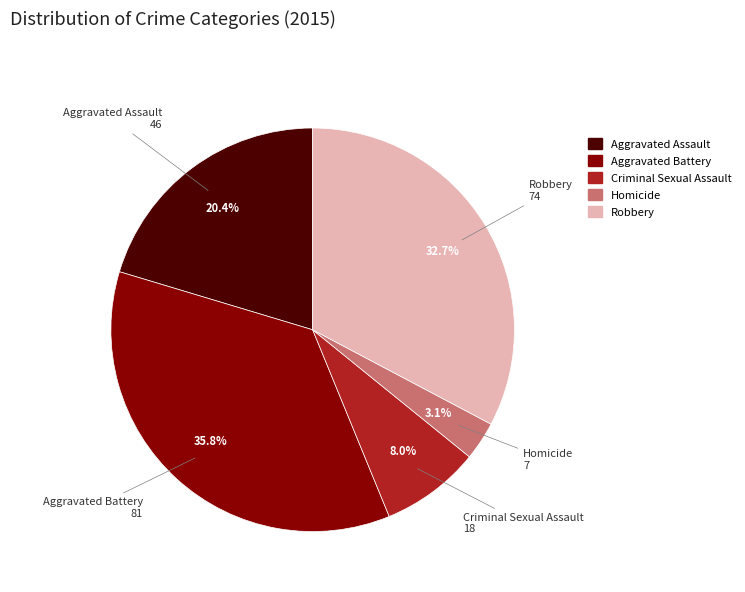

What percentage is the Criminal Sexual Assault slice, to the nearest percent?

8%